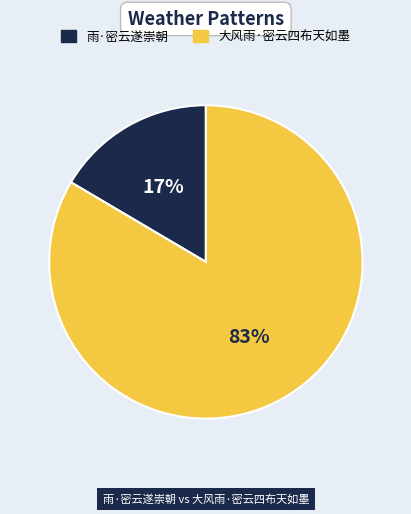

Rank the categories by value from lowest to highest.

雨·密云遂崇朝, 大风雨·密云四布天如墨